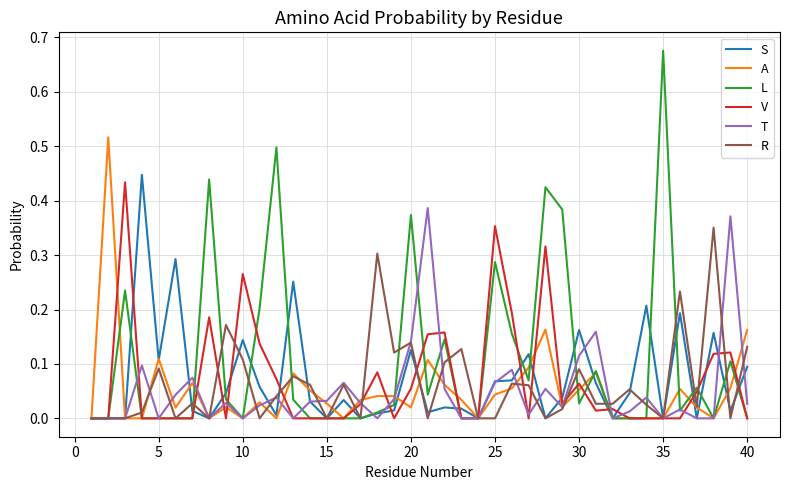

Which series has the largest total across all categories?

L